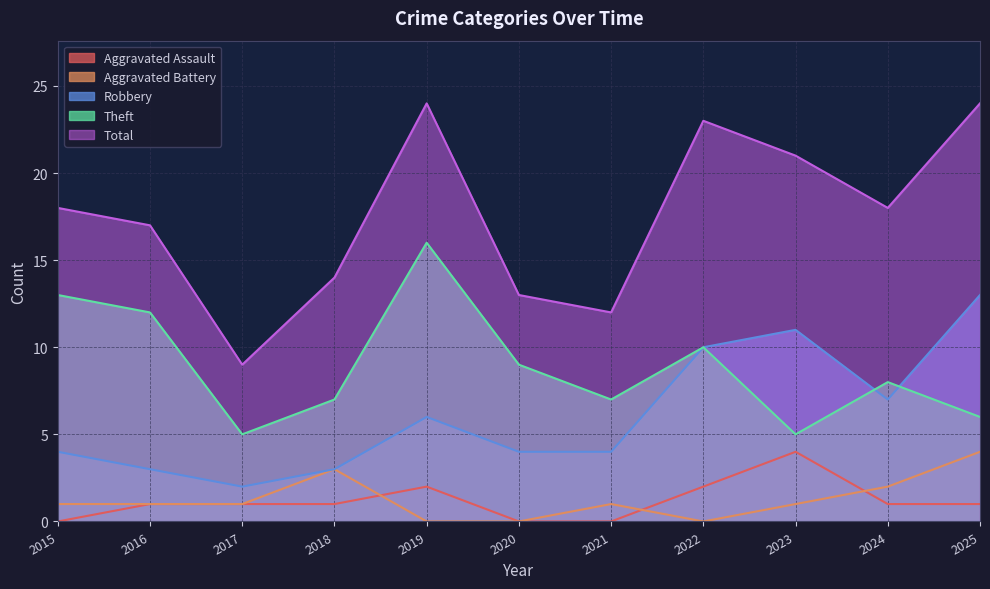

What is the sum of the Theft values at 2024 and 2015?

21